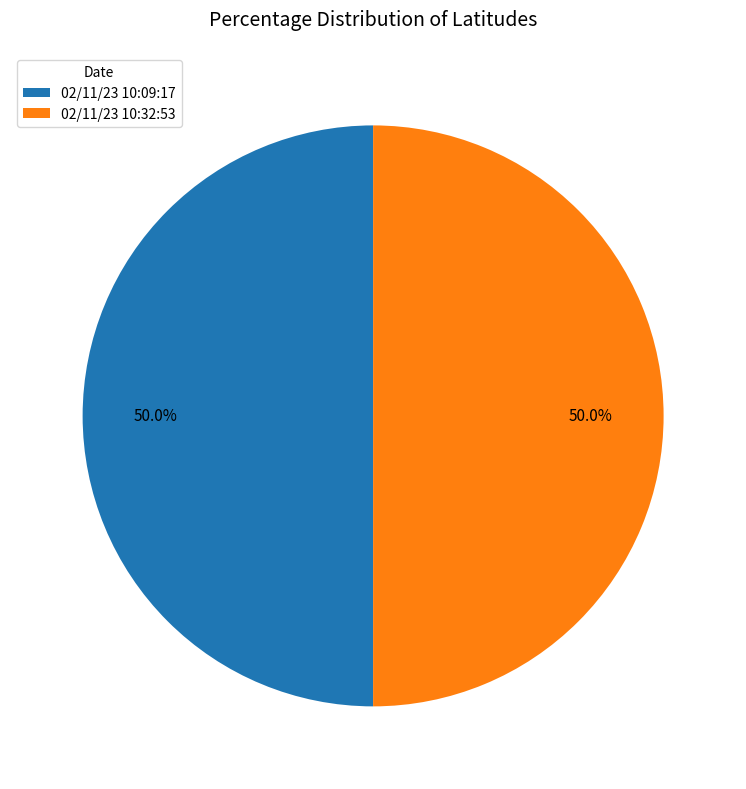

Combined, do 02/11/23 10:32:53 and 02/11/23 10:09:17 account for over 50%?

Yes